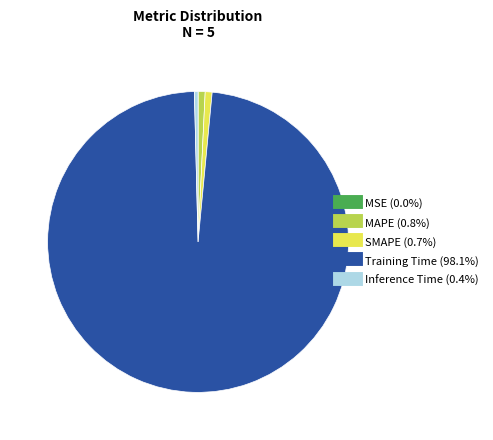

Is the sum of SMAPE and Inference Time greater than half?

No